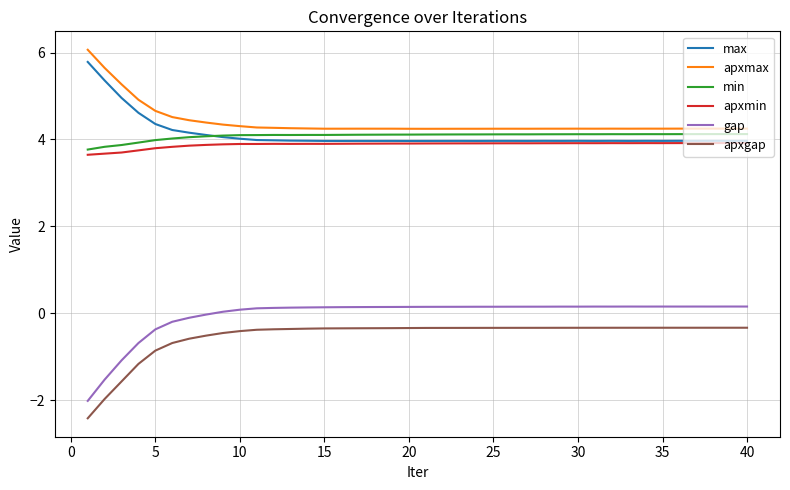

True or false: max and gap cross at least once.

False